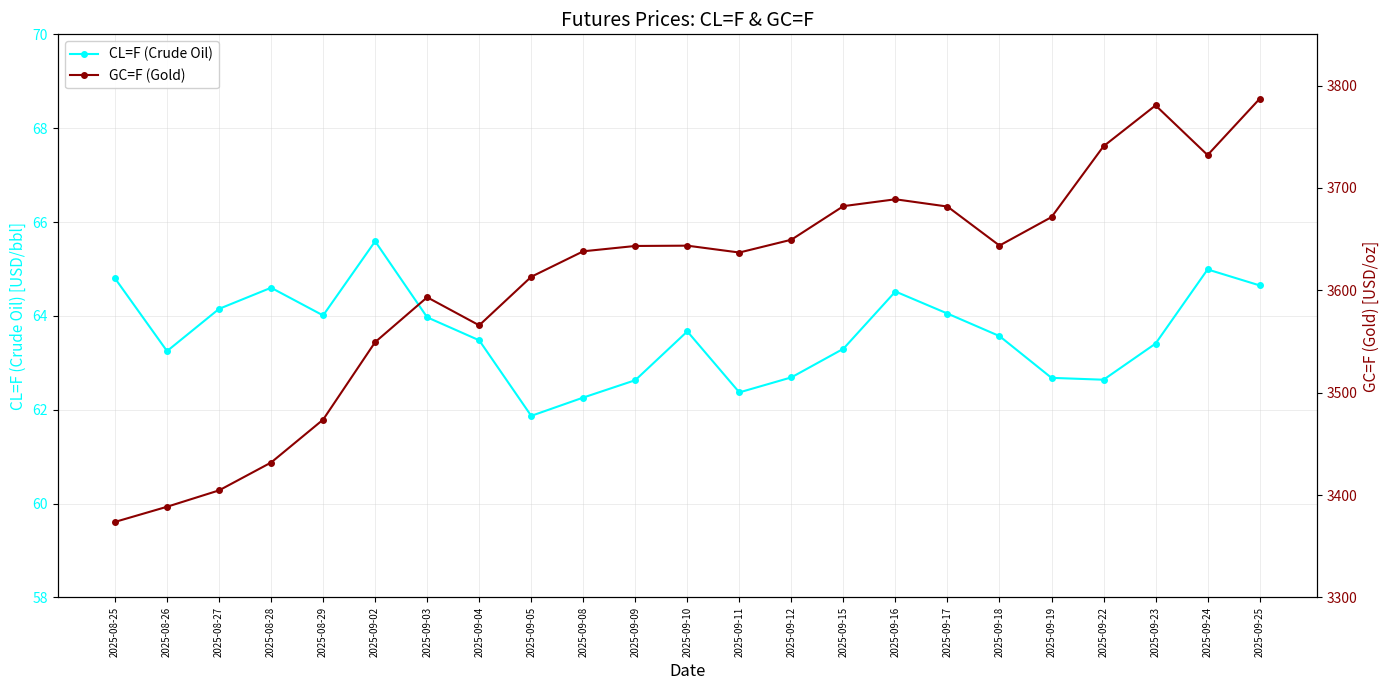

Reading left to right, list all the values displayed in this chart.

CL=F (Crude Oil): 64.8	63.2	64.2	64.6	64.0	65.6	64.0	63.5	61.9	62.3	62.6	63.7	62.4	62.7	63.3	64.5	64.1	63.6	62.7	62.6	63.4	65.0	64.7
GC=F (Gold): 3373.8	3388.6	3404.6	3431.8	3473.7	3549.4	3593.2	3565.8	3613.2	3638.1	3643.3	3643.6	3636.9	3649.4	3682.2	3688.9	3681.8	3643.7	3671.5	3740.7	3780.6	3732.1	3787.0